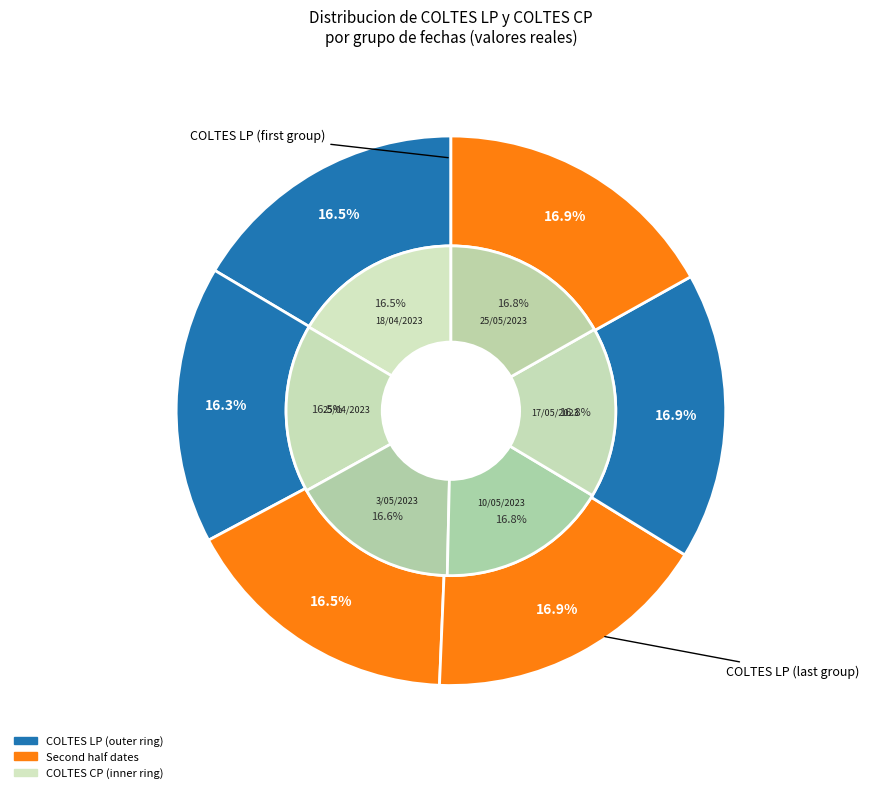

The 9/05/2023 slice represents 16% of the pie. True or false?

False